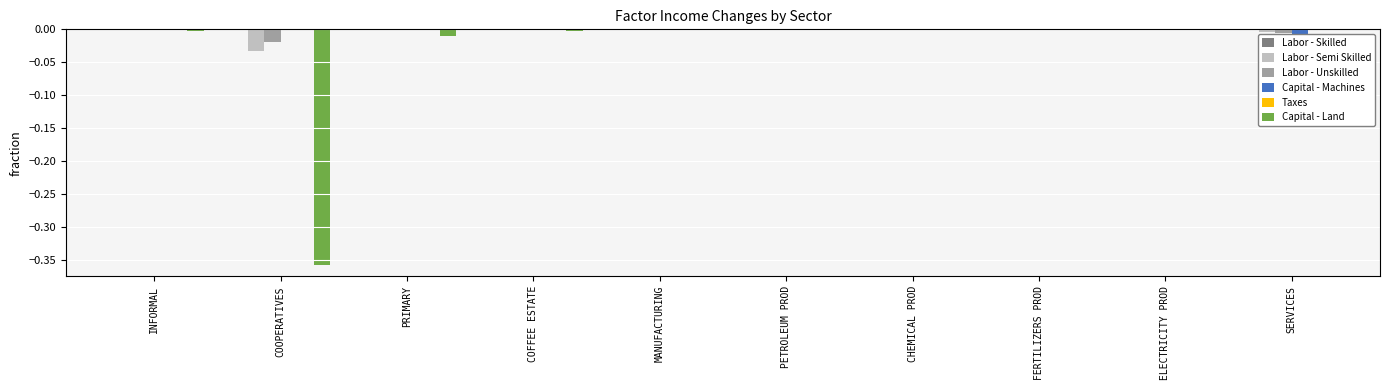

List the series in order of their peak value, highest first.

Labor - Skilled, Capital - Machines, Taxes, Capital - Land, Labor - Semi Skilled, Labor - Unskilled